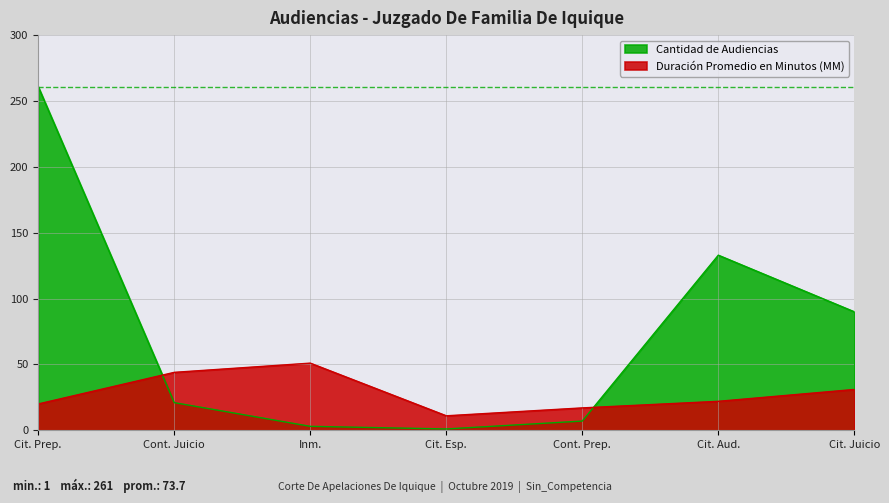

Reading left to right, what are all the values shown in this chart?

Cantidad de Audiencias: Cit. Prep.=261	Cont. Juicio=21	Inm.=3	Cit. Esp.=1	Cont. Prep.=7	Cit. Aud.=133	Cit. Juicio=90
Duración Promedio en Minutos (MM): Cit. Prep.=20	Cont. Juicio=44	Inm.=51	Cit. Esp.=11	Cont. Prep.=17	Cit. Aud.=22	Cit. Juicio=31